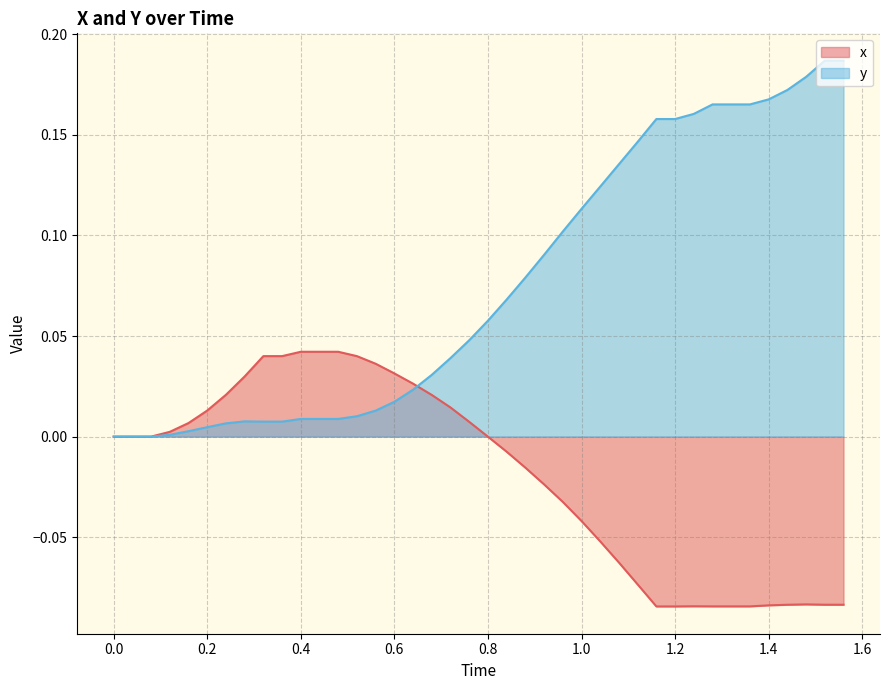

Reading left to right, list all the values displayed in this chart.

x: 0.0	0.0	0.0	0.0	0.0	0.0	0.0	0.0	0.0	0.0	0.0	0.0	0.0	0.0	0.0	0.0	0.0	0.0	0.0	0.0	-0.0	-0.0	-0.0	-0.0	-0.0	-0.0	-0.1	-0.1	-0.1	-0.1	-0.1	-0.1	-0.1	-0.1	-0.1	-0.1	-0.1	-0.1	-0.1	-0.1
y: 0.0	0.0	0.0	0.0	0.0	0.0	0.0	0.0	0.0	0.0	0.0	0.0	0.0	0.0	0.0	0.0	0.0	0.0	0.0	0.0	0.1	0.1	0.1	0.1	0.1	0.1	0.1	0.1	0.1	0.2	0.2	0.2	0.2	0.2	0.2	0.2	0.2	0.2	0.2	0.2